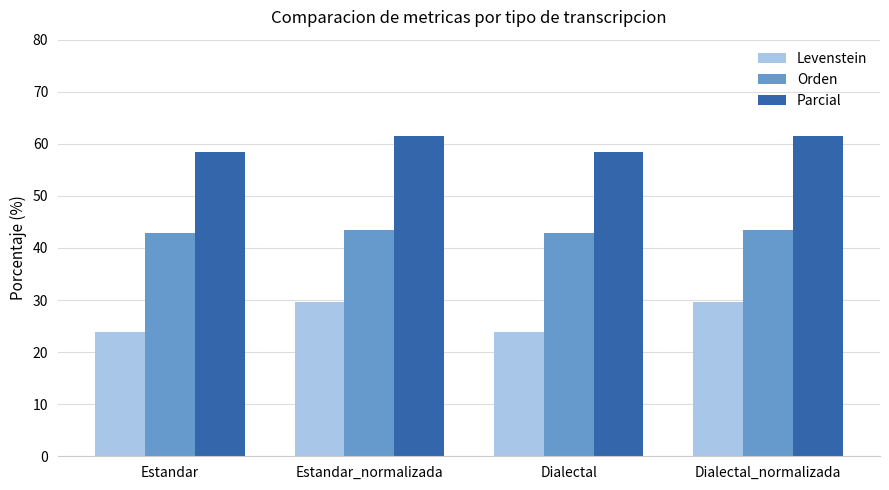

Reading left to right, transcribe all the data shown in this chart.

Levenstein: Estandar=23.8	Estandar_normalizada=29.6	Dialectal=23.8	Dialectal_normalizada=29.6
Orden: Estandar=42.9	Estandar_normalizada=43.5	Dialectal=42.9	Dialectal_normalizada=43.5
Parcial: Estandar=58.3	Estandar_normalizada=61.5	Dialectal=58.3	Dialectal_normalizada=61.5